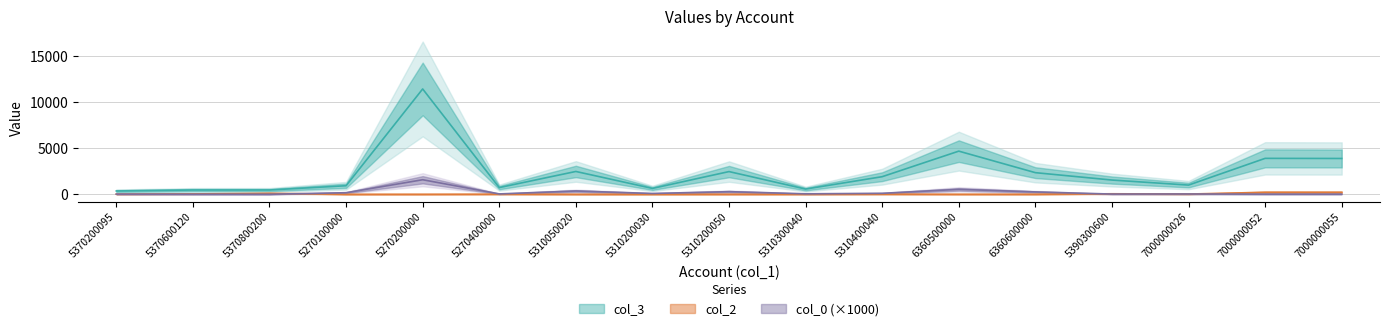

What is the maximum value for col_0?

1584.0